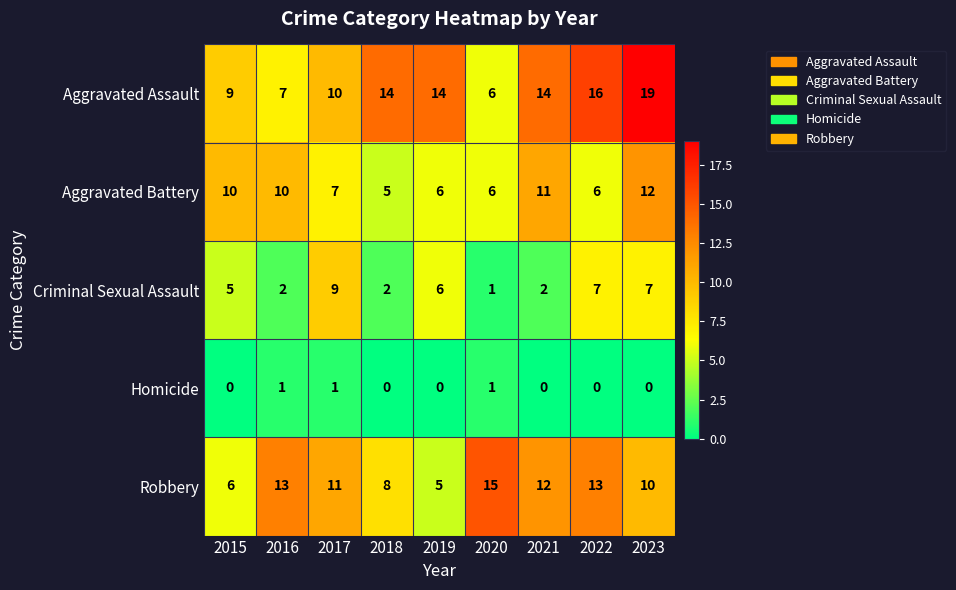

At which category is the sum across all series the highest?

2023